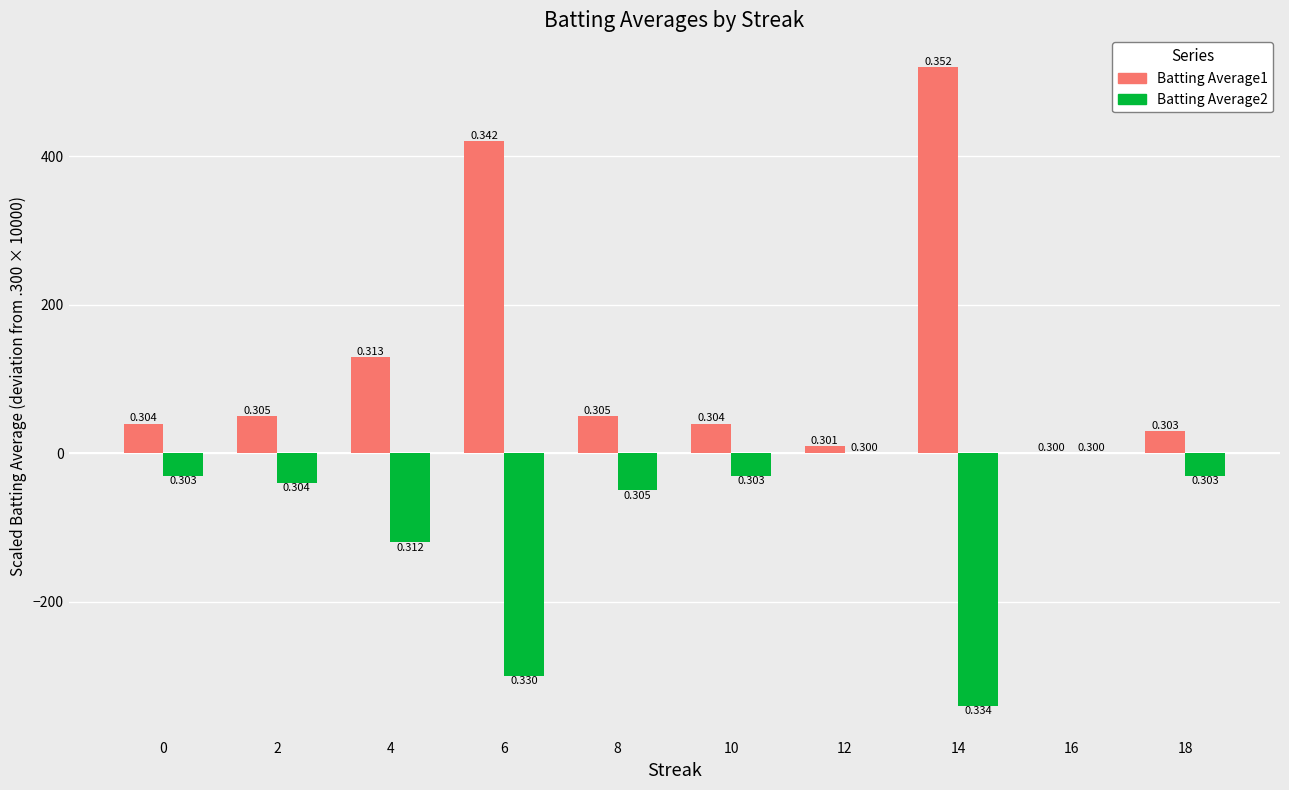

Rank the series by their average value, from lowest to highest.

Batting Average2, Batting Average1